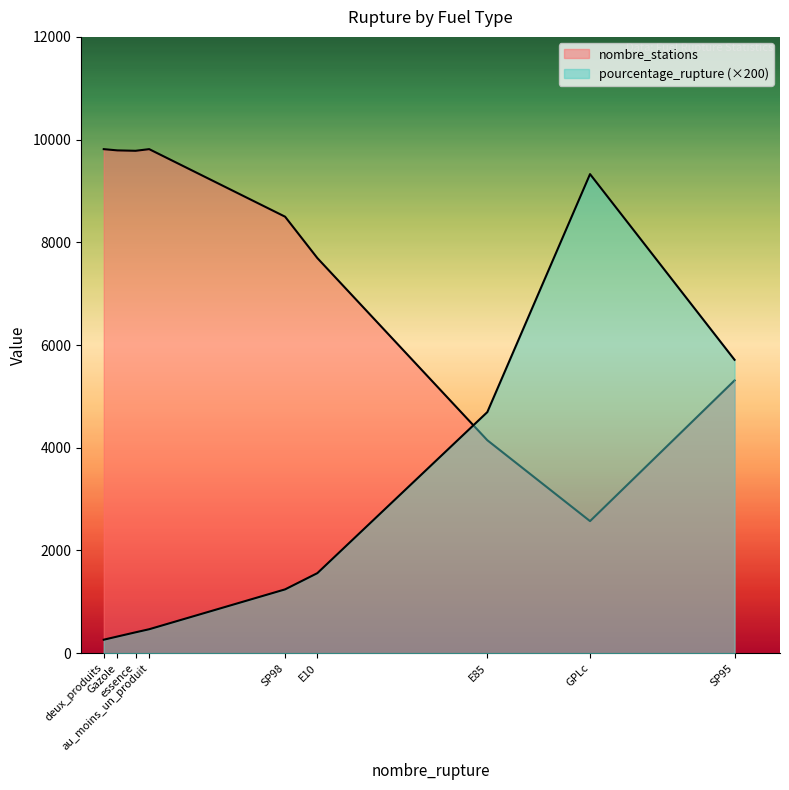

Rank the categories by nombre_stations value from lowest to highest.

GPLc, E85, SP95, E10, SP98, essence, Gazole, au_moins_un_produit, deux_produits